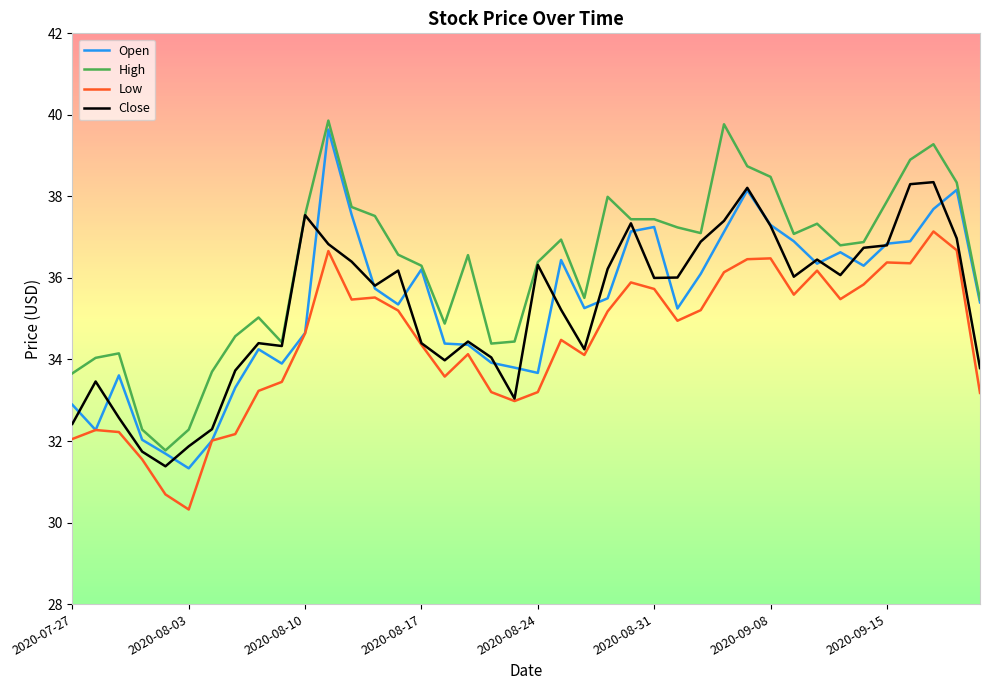

True or false: High and Low intersect in this chart.

False